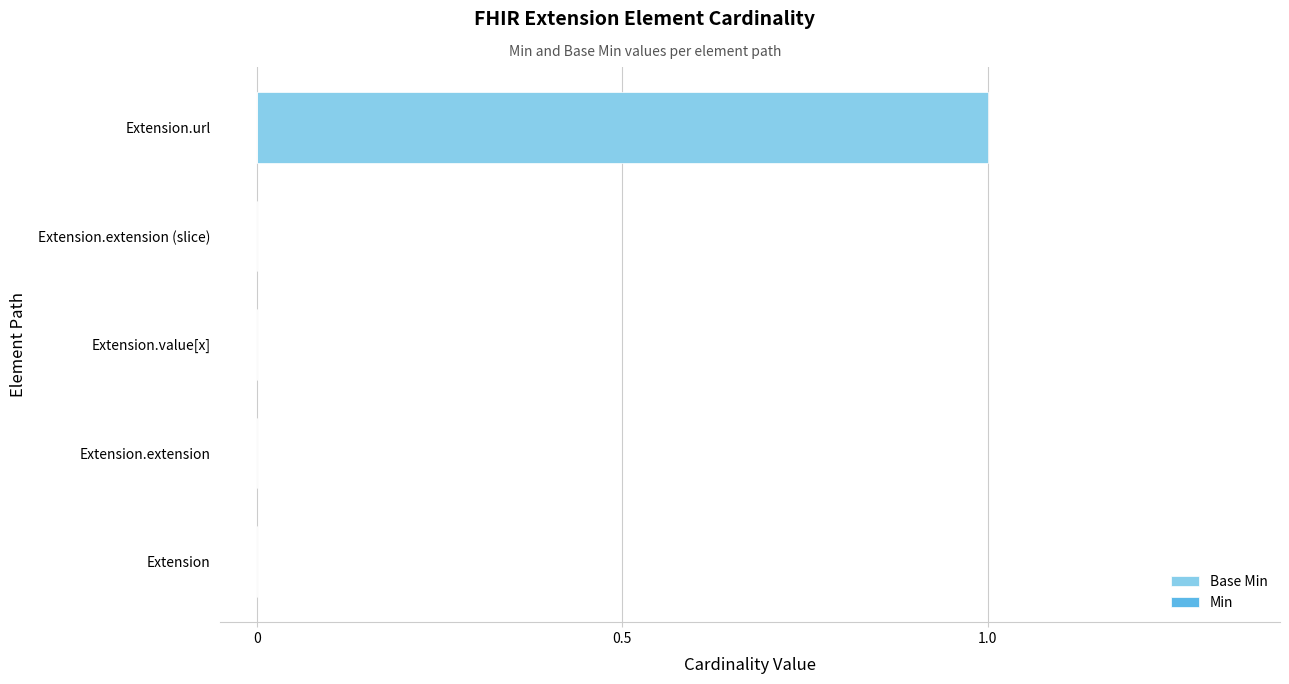

Count the number of categories in the chart.

5